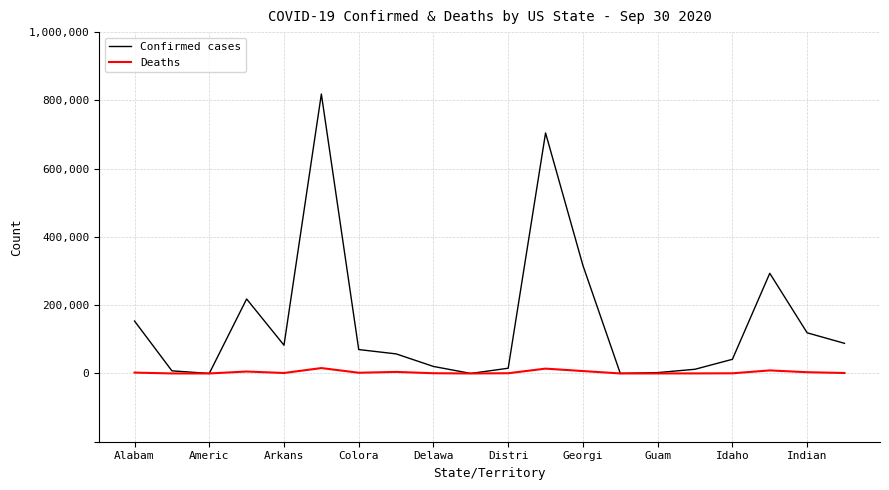

List the series in order of their overall mean, highest first.

Confirmed cases, Deaths